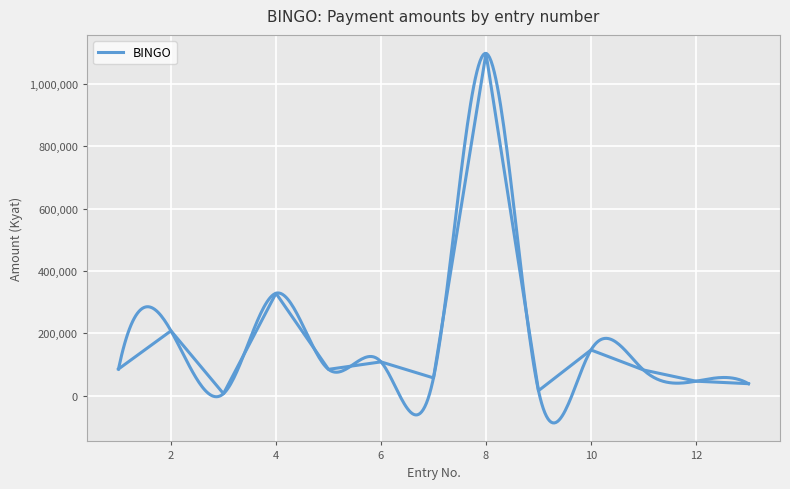

Reading left to right, transcribe all the data shown in this chart.

1=85000	2=207600	3=6000	4=328100	5=84000	6=108000	7=56500	8=1098000	9=15500	10=146200	11=82000	12=46000	13=38000